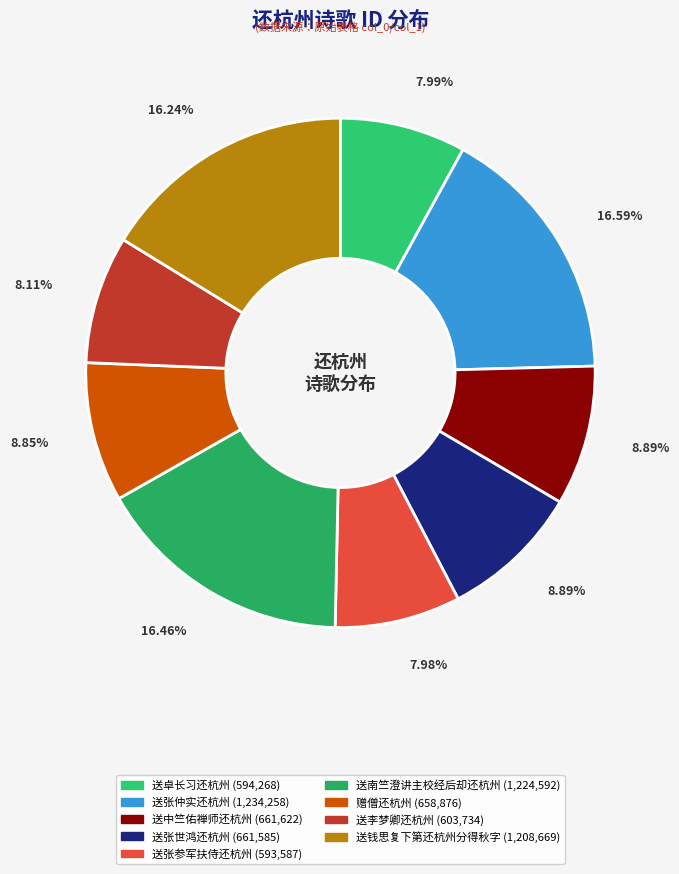

What is the smallest slice in the pie chart?

送张参军扶侍还杭州